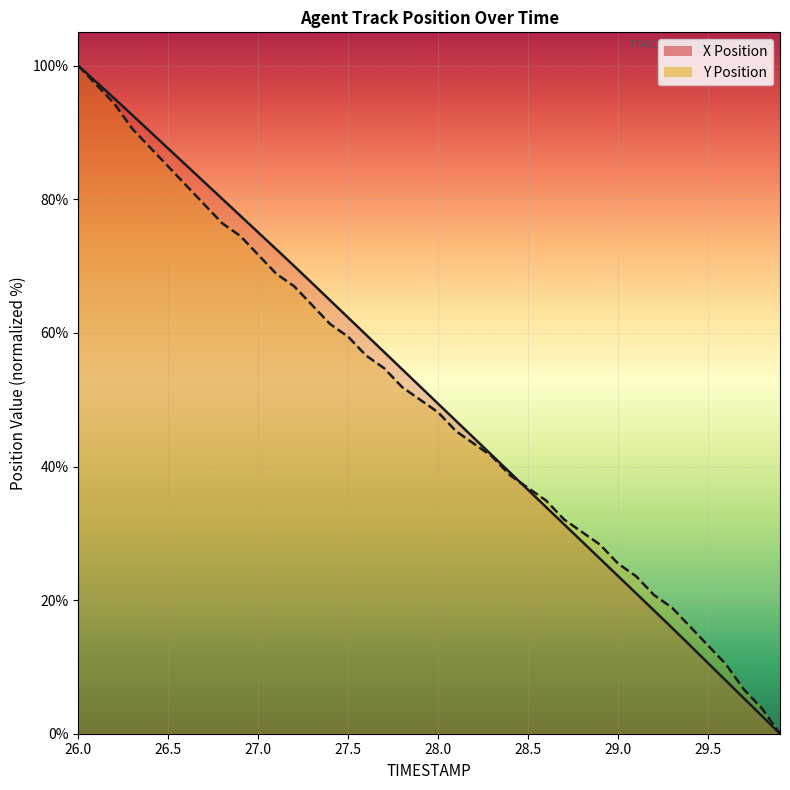

At which category does the chart reach its peak across all series?

26.0